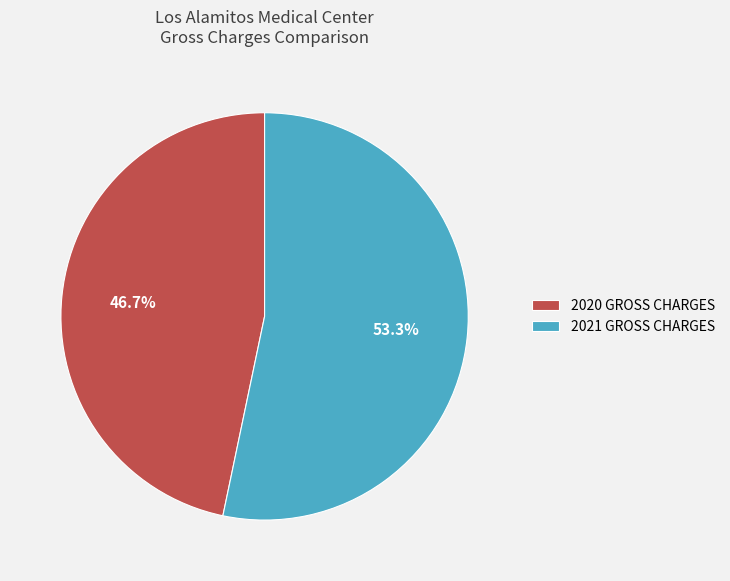

Rank the categories by value from highest to lowest.

2021 GROSS CHARGES, 2020 GROSS CHARGES